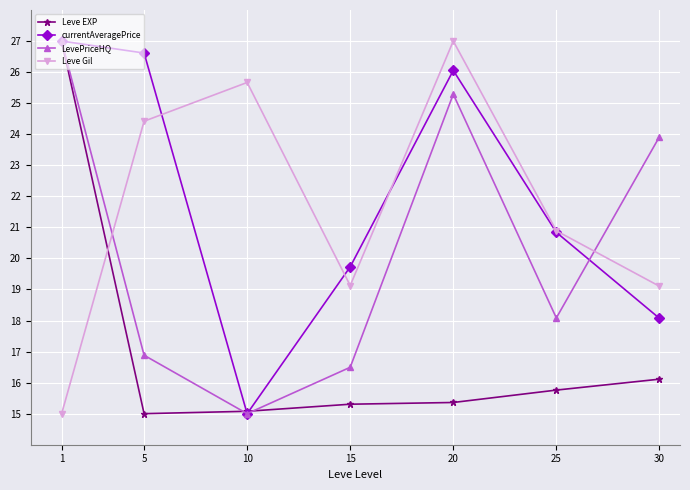

What is the spread (max minus min) of values at 15?

4.4